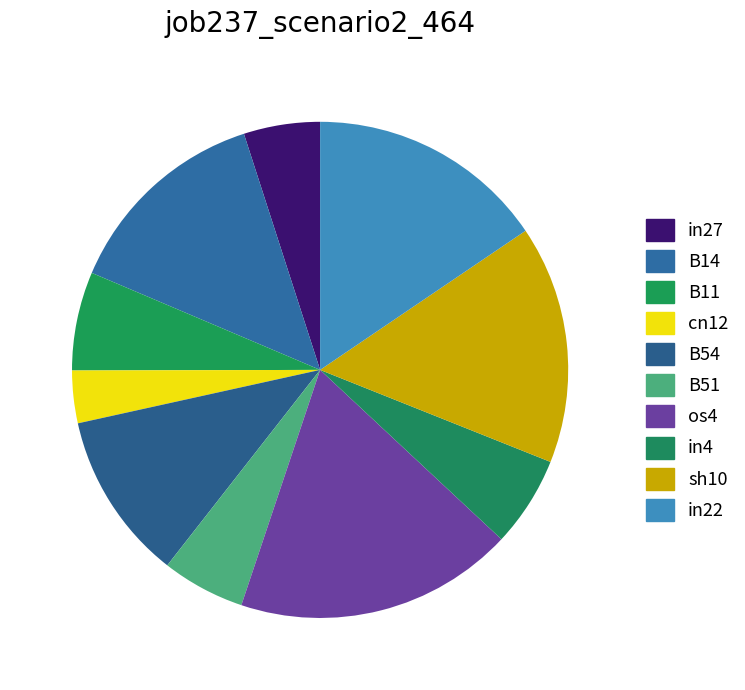

To the nearest percent, what portion does in22 represent?

16%